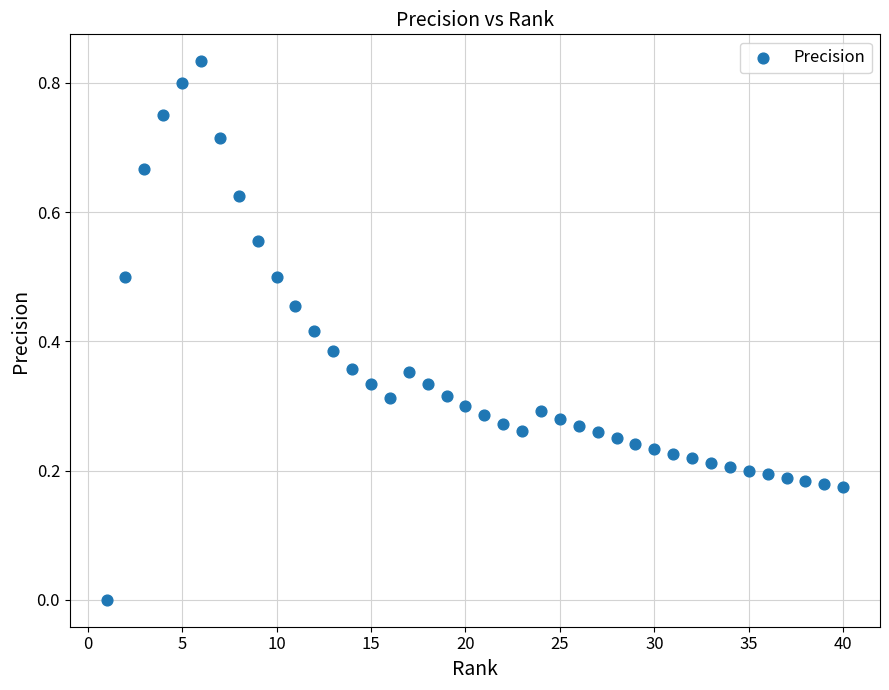

What is the range of X values (max minus min)?

39.0